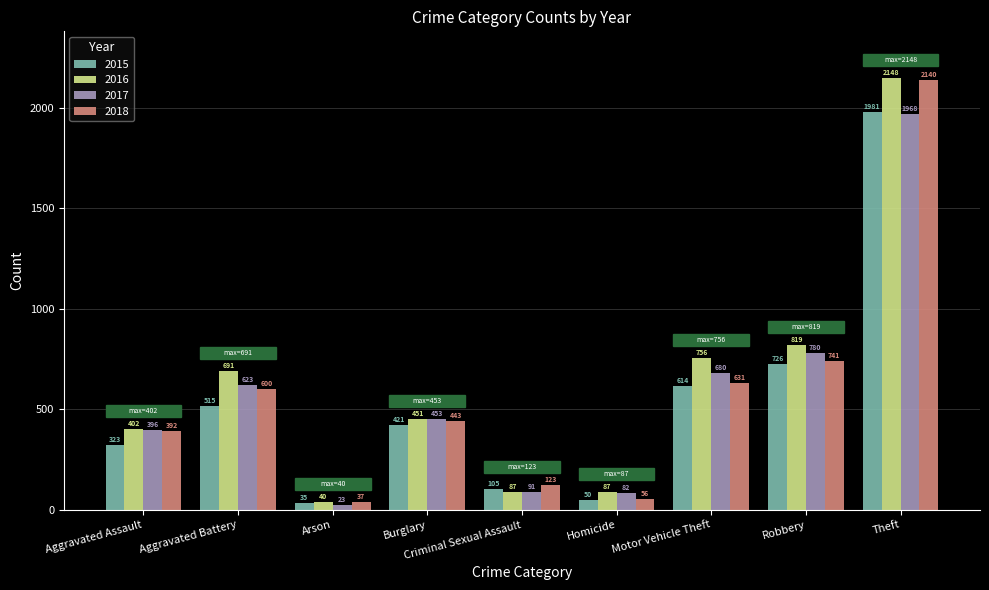

How many bars are there in total?

36